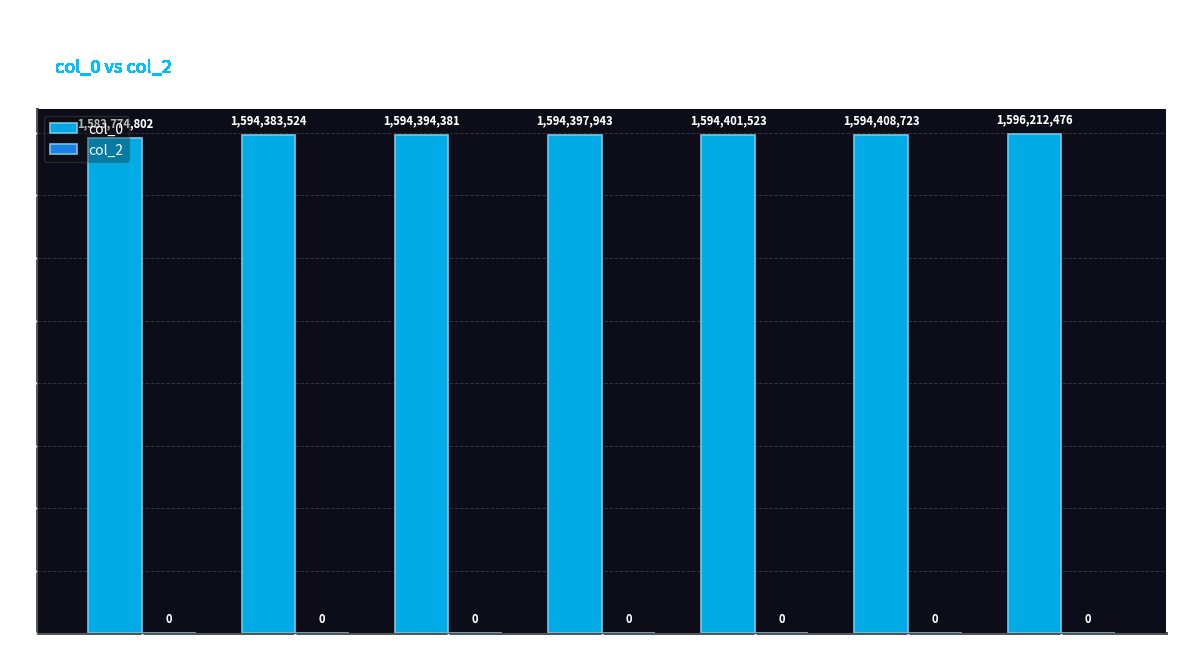

How many values are below 1594397943?

3